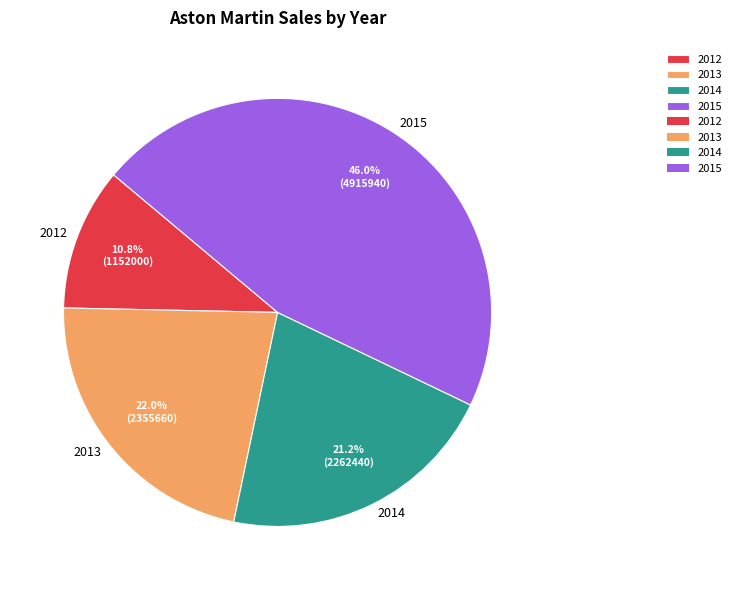

To the nearest percent, what is the difference between the largest and smallest slice percentages?

35%